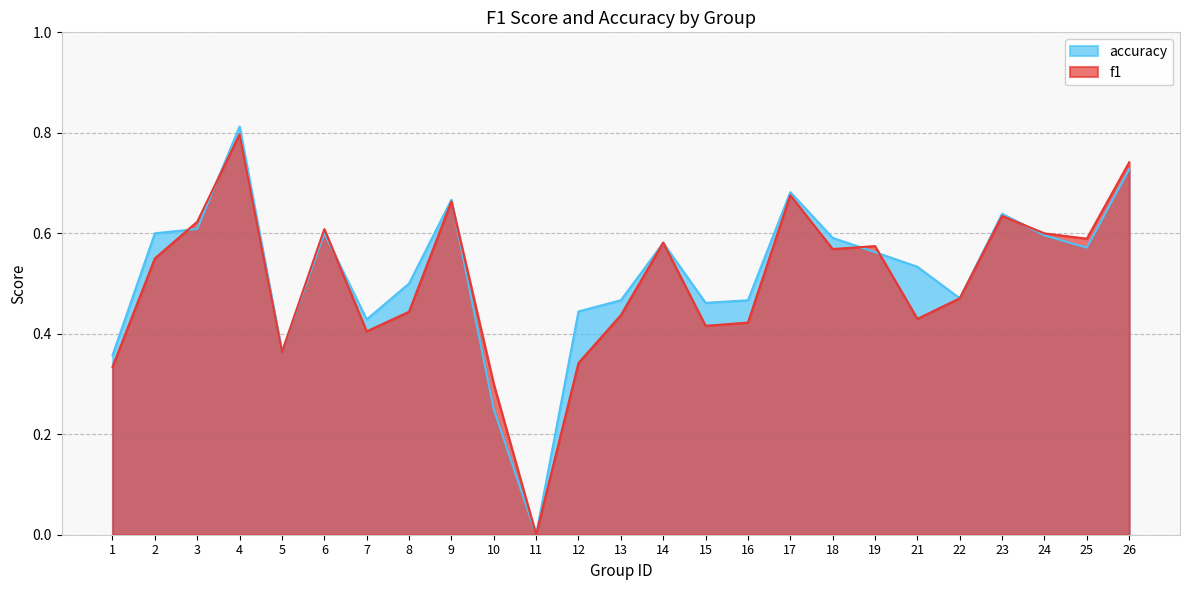

Does the chart have visible grid lines?

Yes